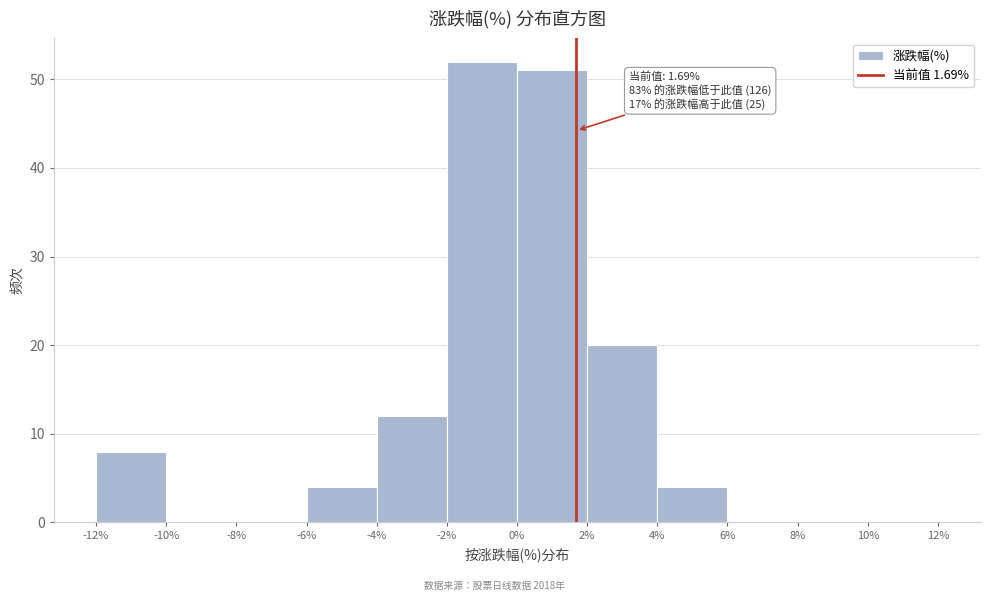

Over which range of the x-axis is the bar tallest?

-2% to 0%